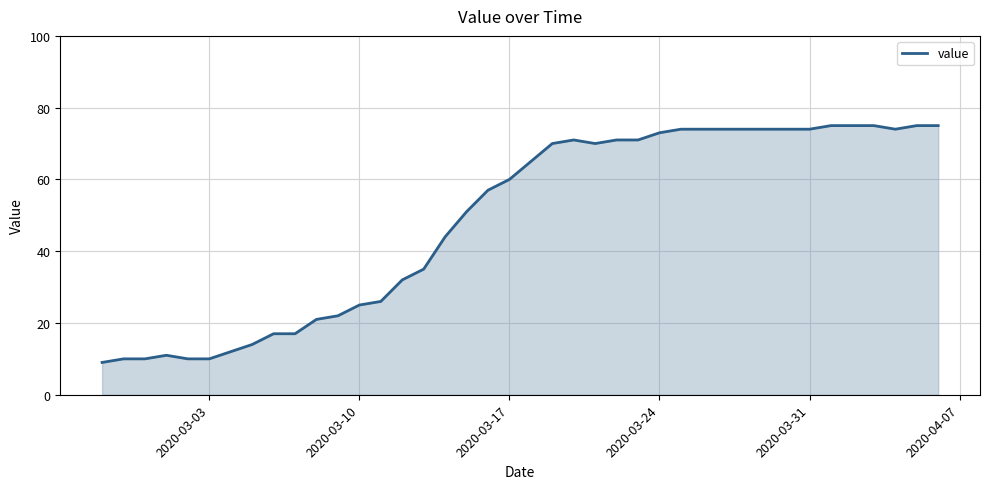

What is the maximum value shown in the chart?

75